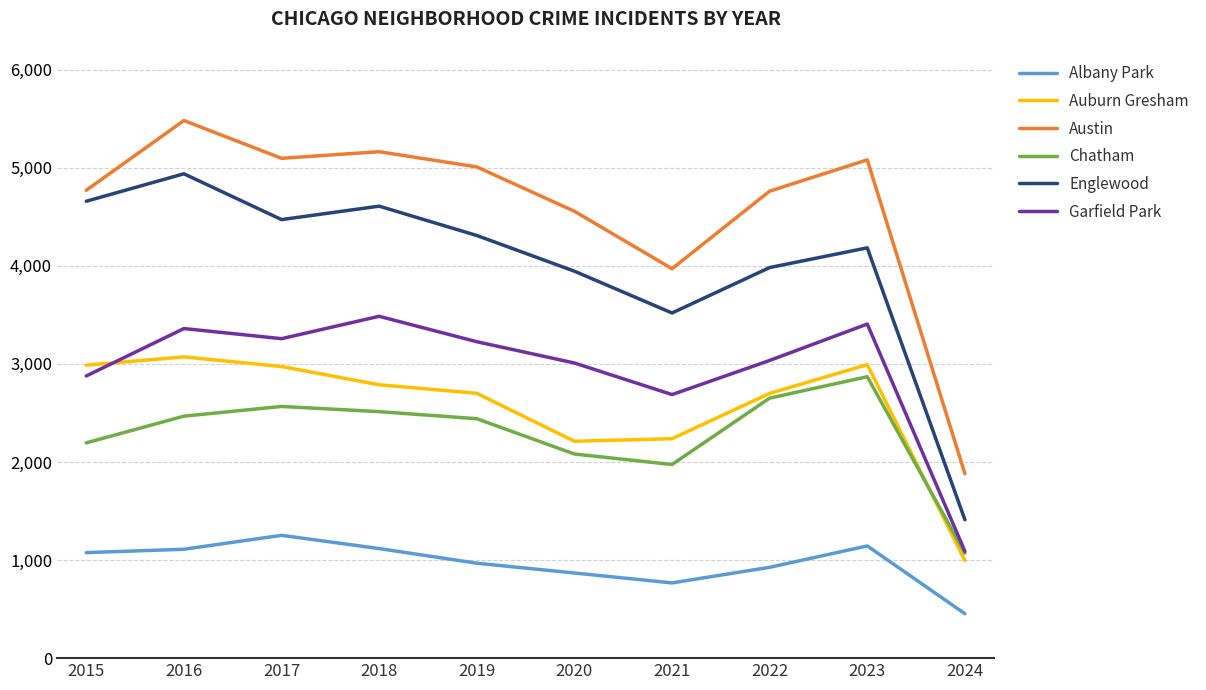

True or false: Garfield Park and Austin cross at least once.

False